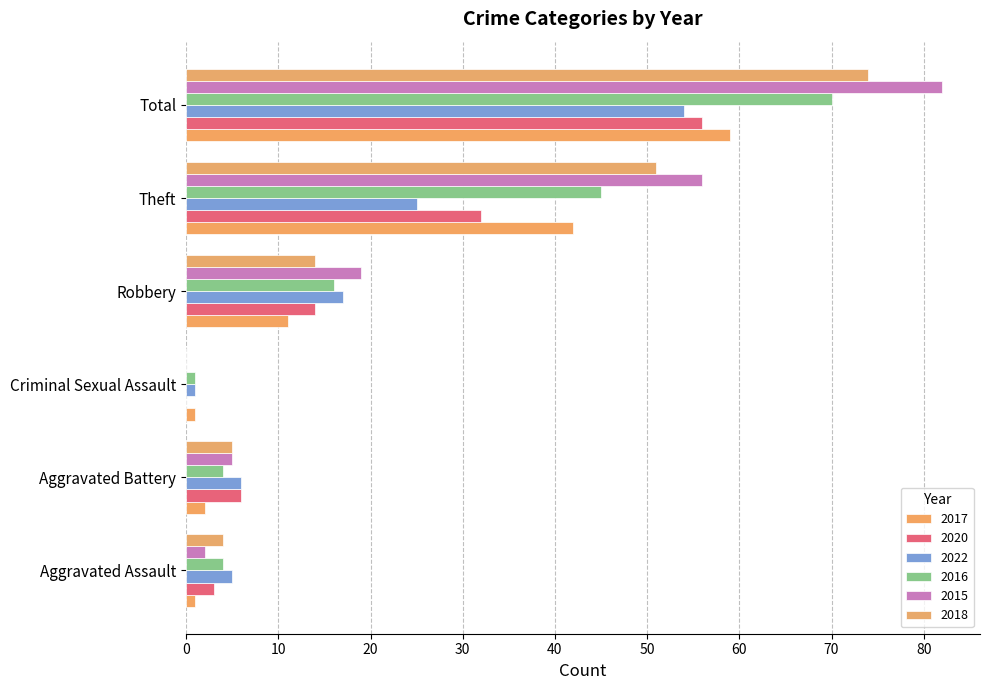

Reading right to left, what are all the values shown in this chart?

2017: 59	42	11	1	2	1
2020: 56	32	14	0	6	3
2022: 54	25	17	1	6	5
2016: 70	45	16	1	4	4
2015: 82	56	19	0	5	2
2018: 74	51	14	0	5	4